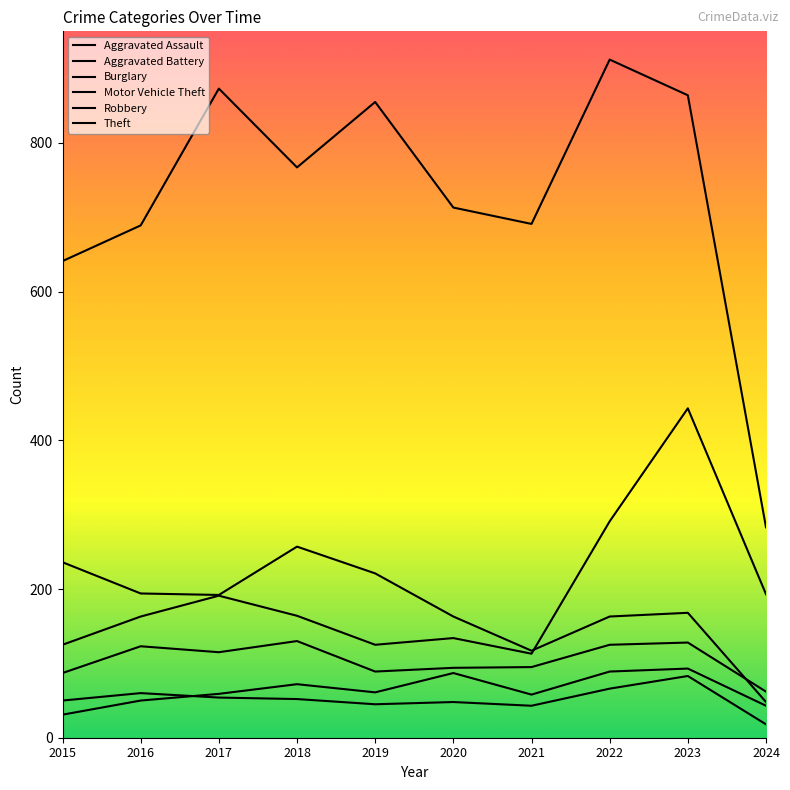

How many lines are shown in the chart?

6